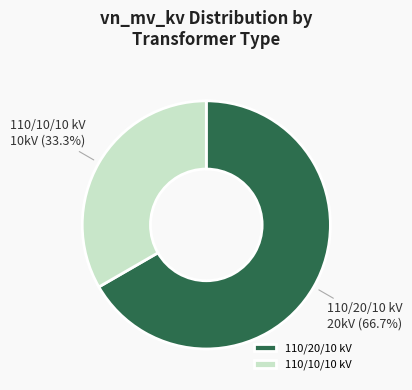

Which slice is the largest?

110/20/10 kV